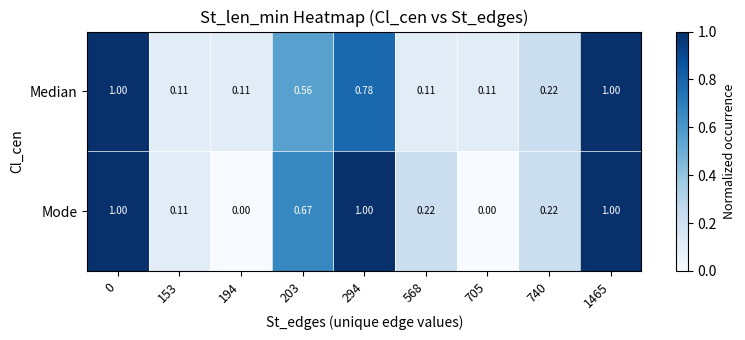

Between 153 and 294, which series saw the biggest shift?

Mode